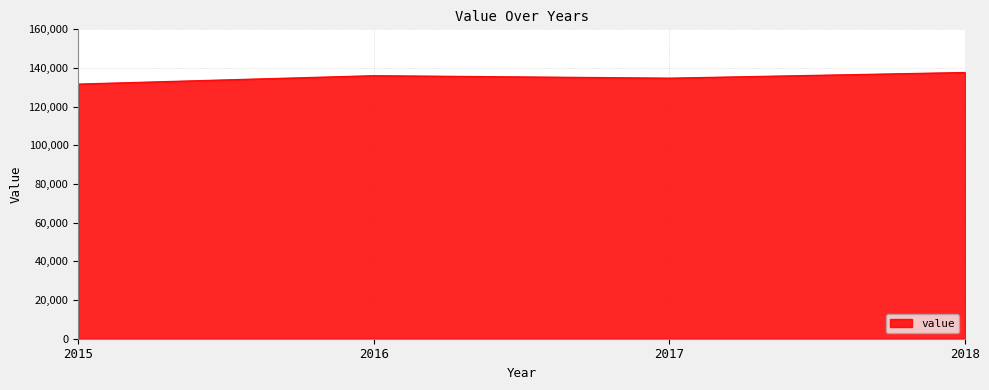

Is it true that the value at 2015 is 131726?

True